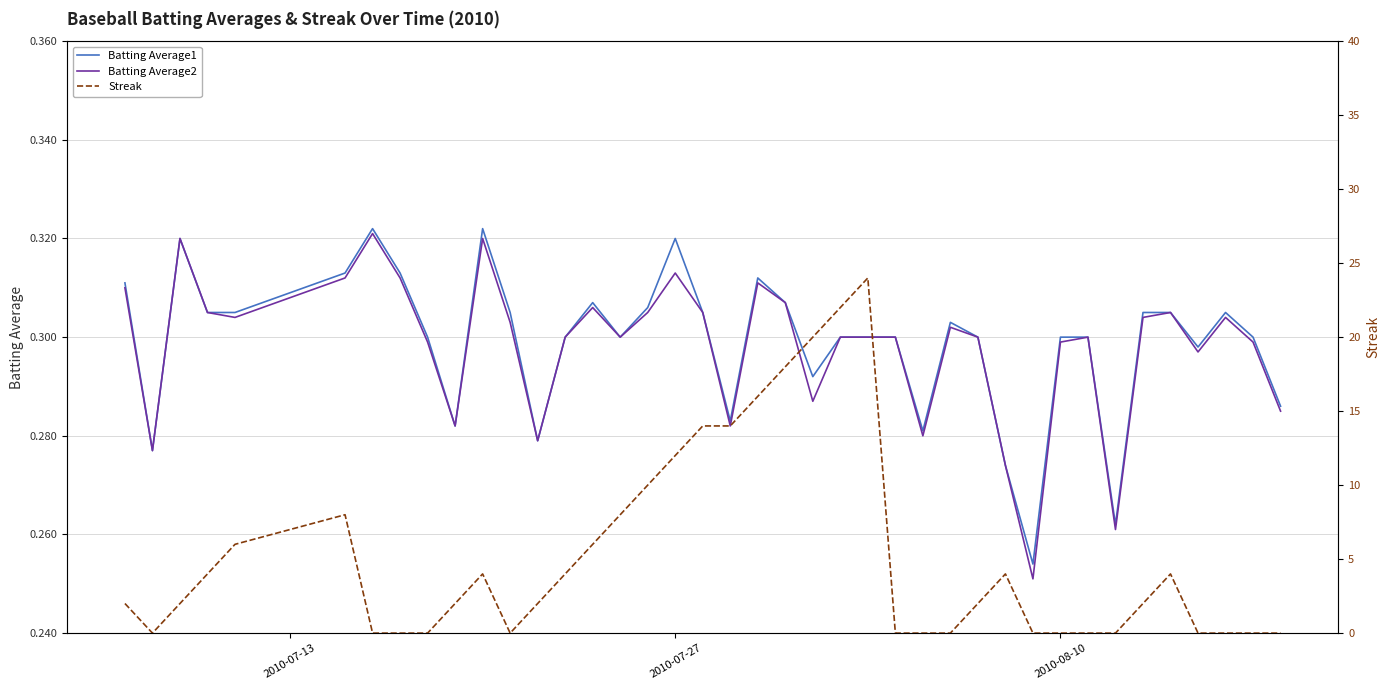

True or false: Streak and Batting Average1 cross at least once.

True